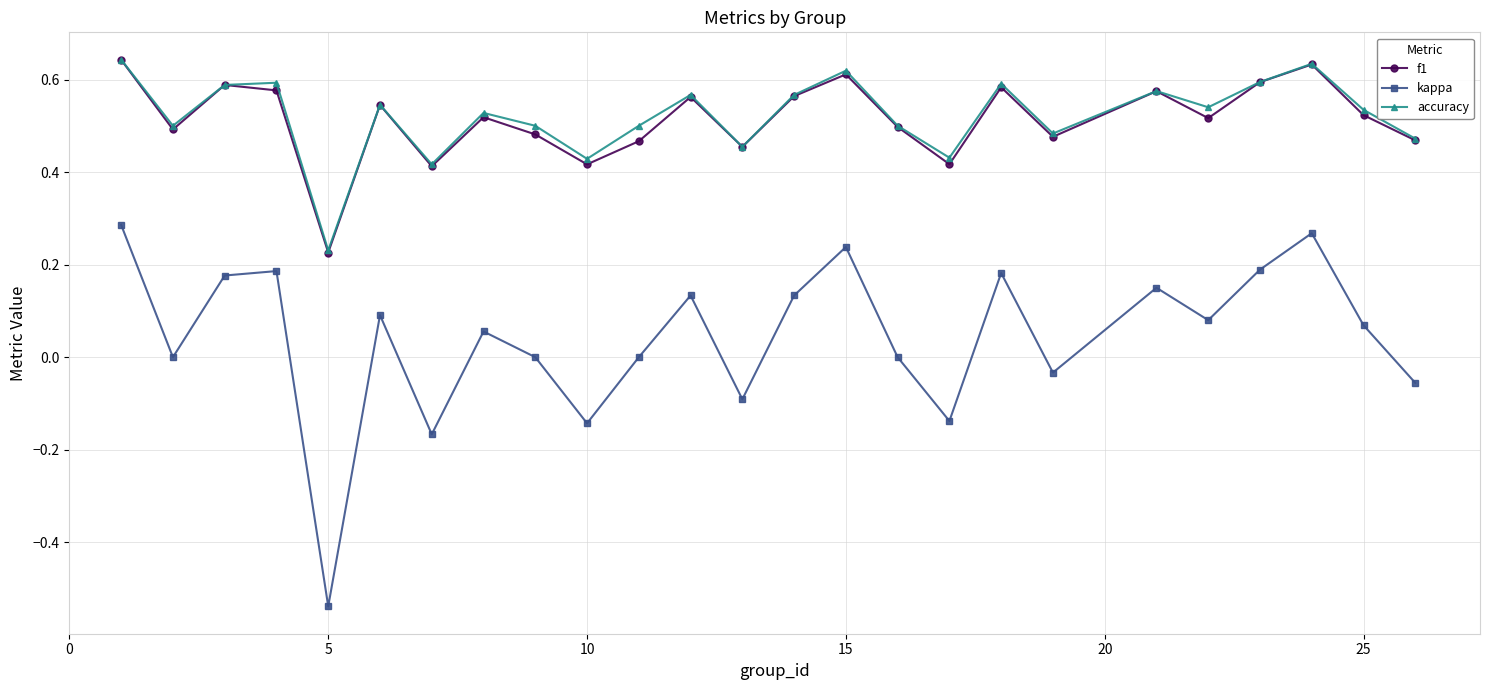

How many interior local peaks does the accuracy series have?

8